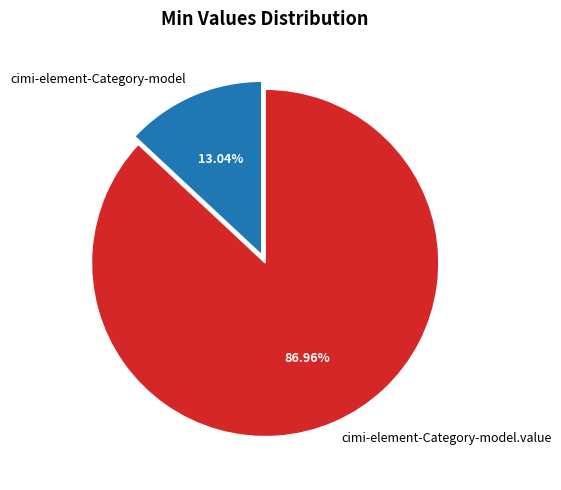

Which has a higher value, cimi-element-Category-model or cimi-element-Category-model.value?

cimi-element-Category-model.value